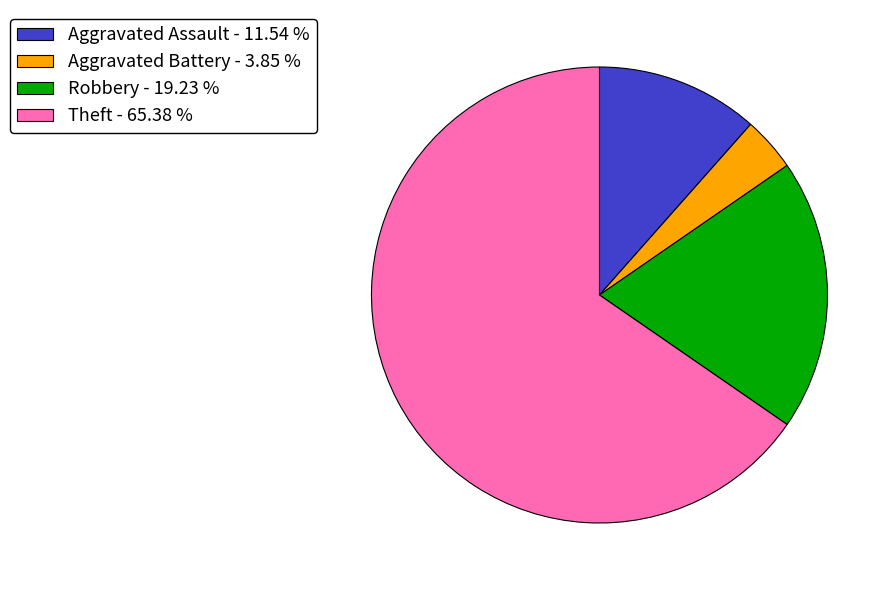

Is the sum of Aggravated Assault - 11.54 % and Robbery - 19.23 % greater than half?

No